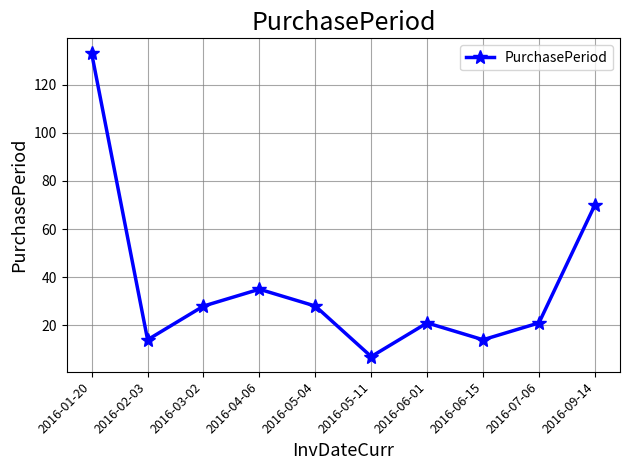

What is the approximate value at 2016-02-03, to the nearest 5?

15